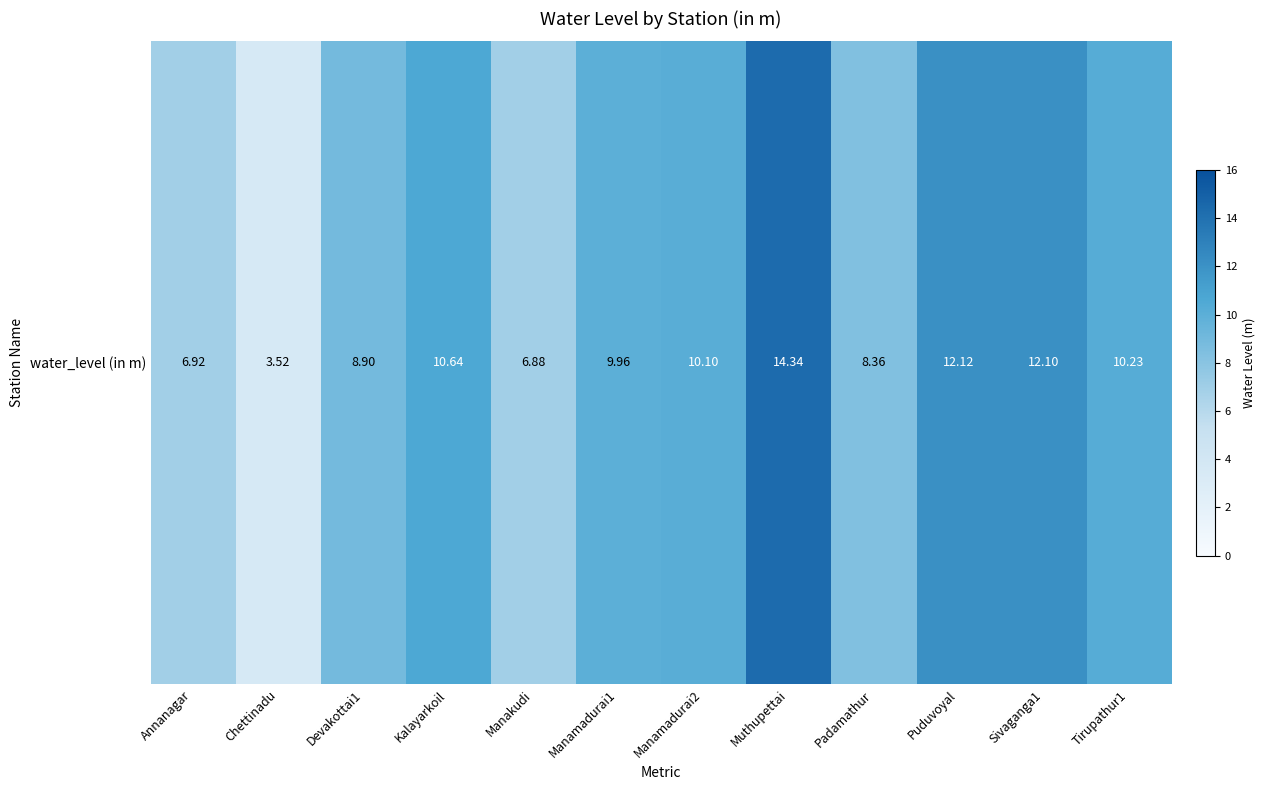

Which category has the lowest value across all series?

Chettinadu